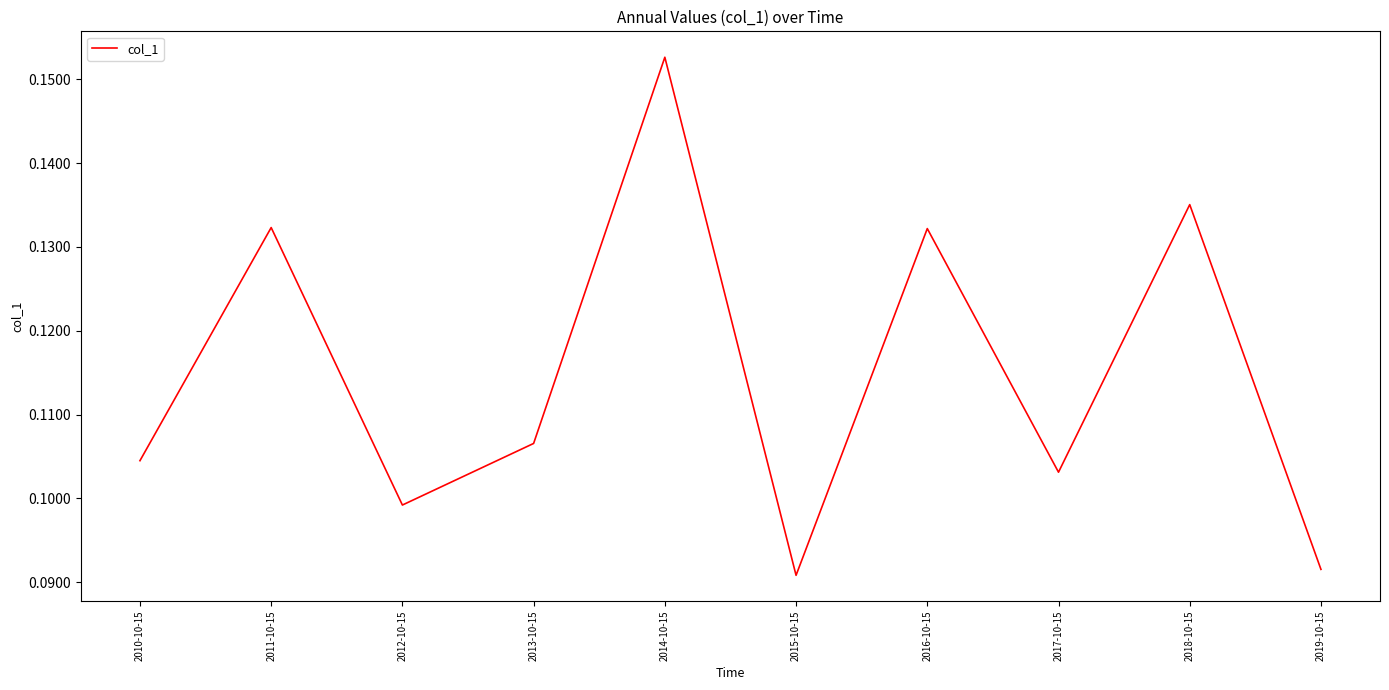

Which label corresponds to the largest value in the chart?

2014-10-15